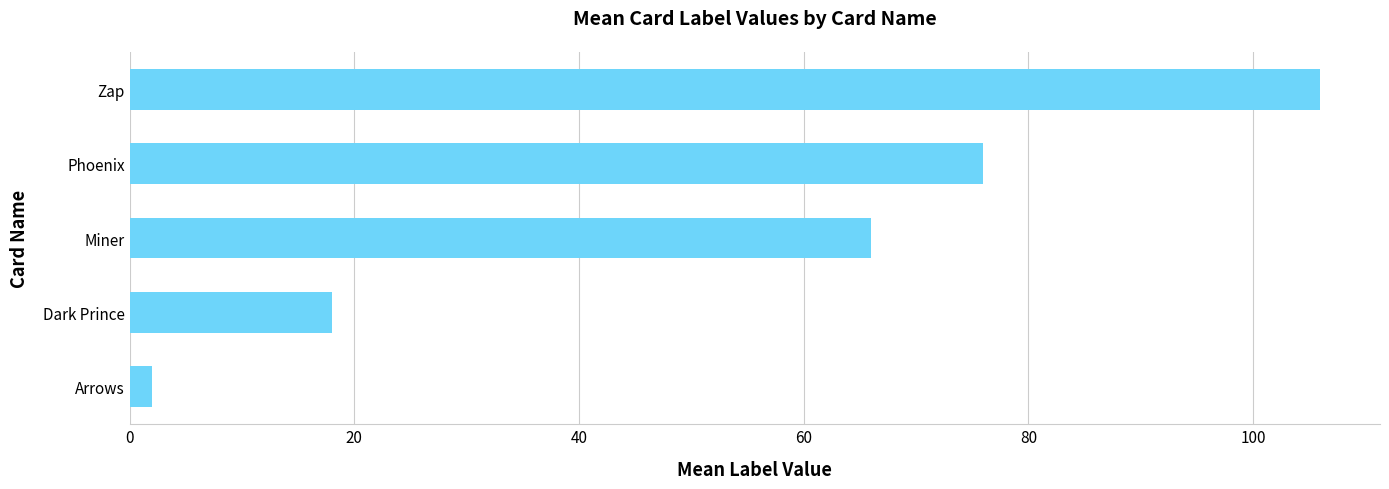

How many distinct data groups are displayed?

1